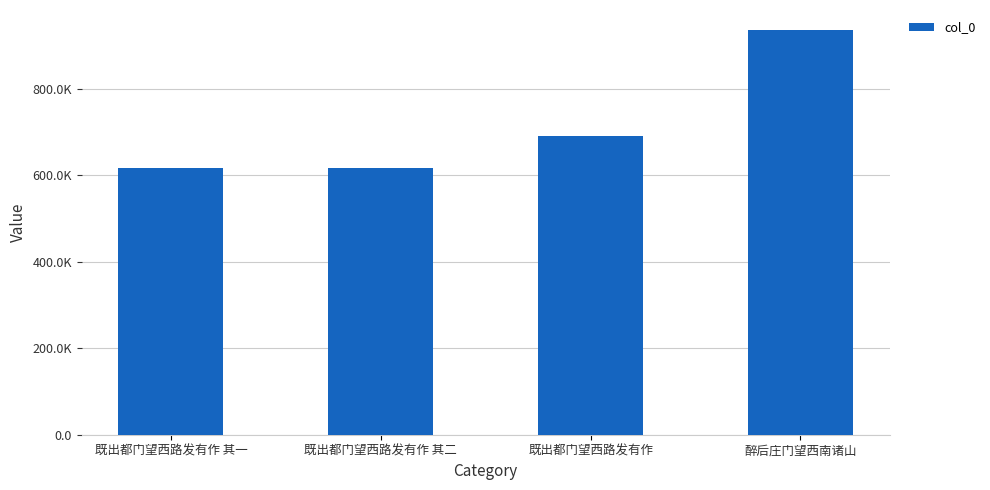

Are the bars horizontal?

No